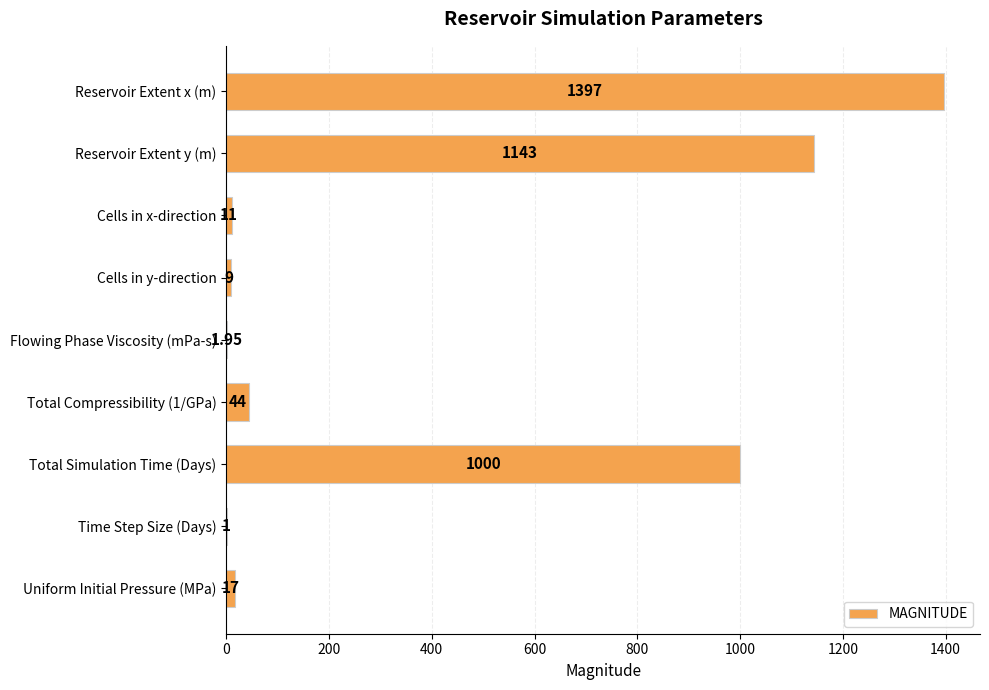

At which category does the chart reach its peak across all series?

Reservoir Extent x (m)